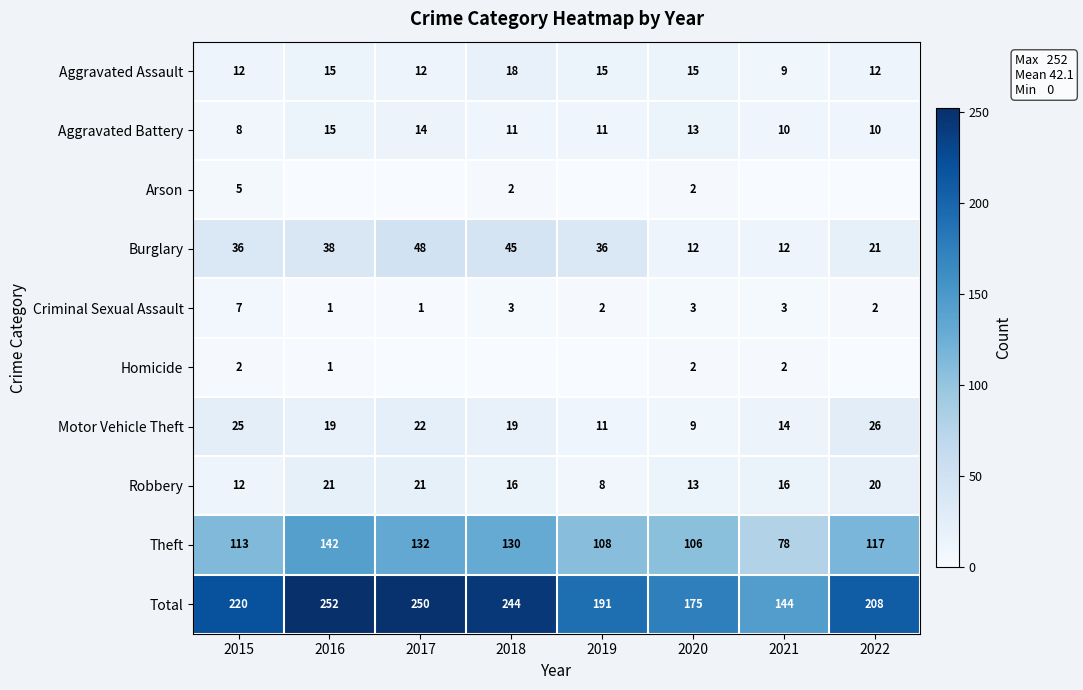

True or false: Aggravated Battery has a value of 10 at 2021.

True